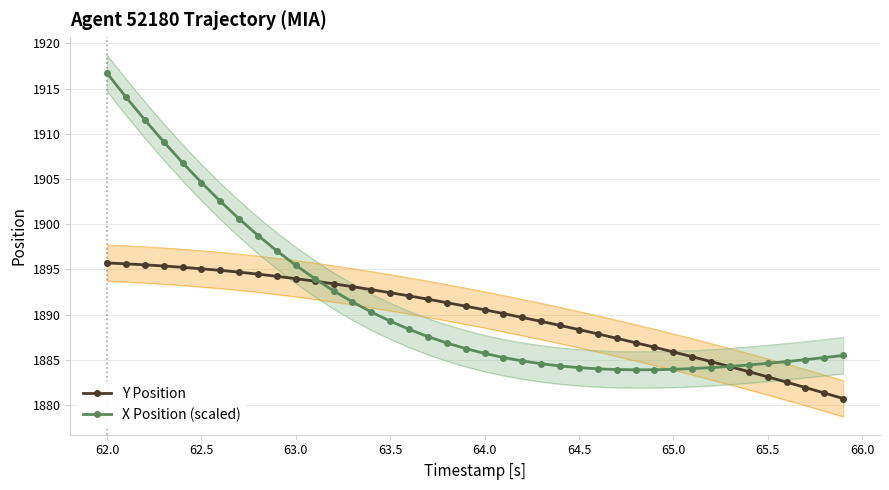

Rank the series by their maximum value, from lowest to highest.

Y Position, X Position (scaled)